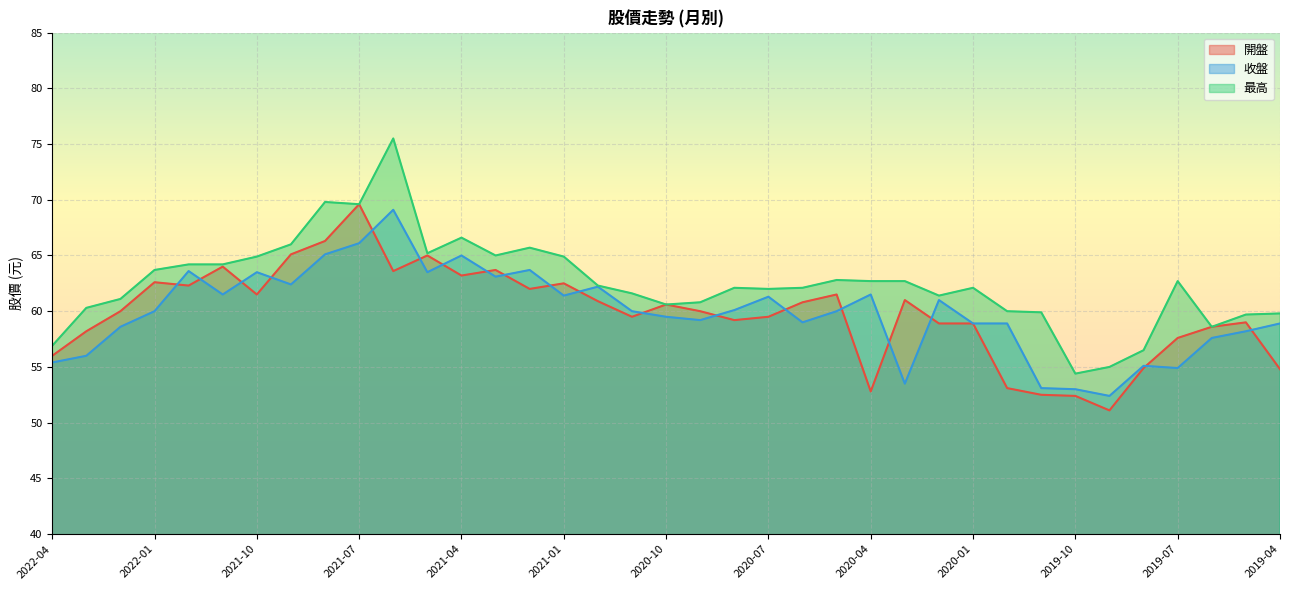

At how many categories does at least one series exceed 70?

1